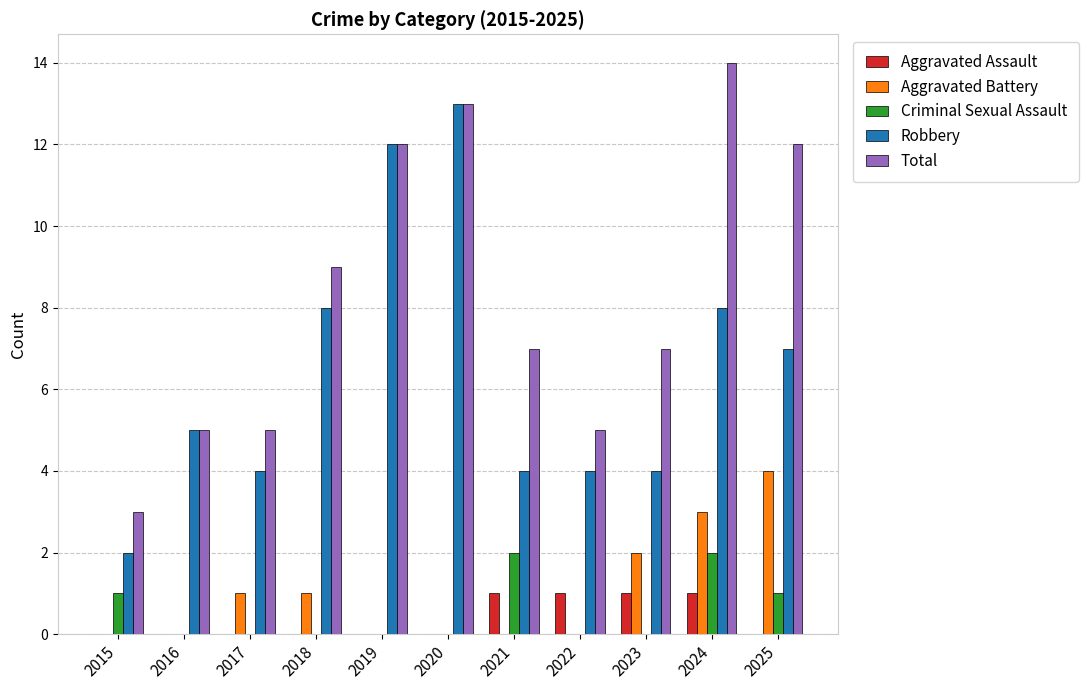

How many Aggravated Battery values are between 0 and 2?

9